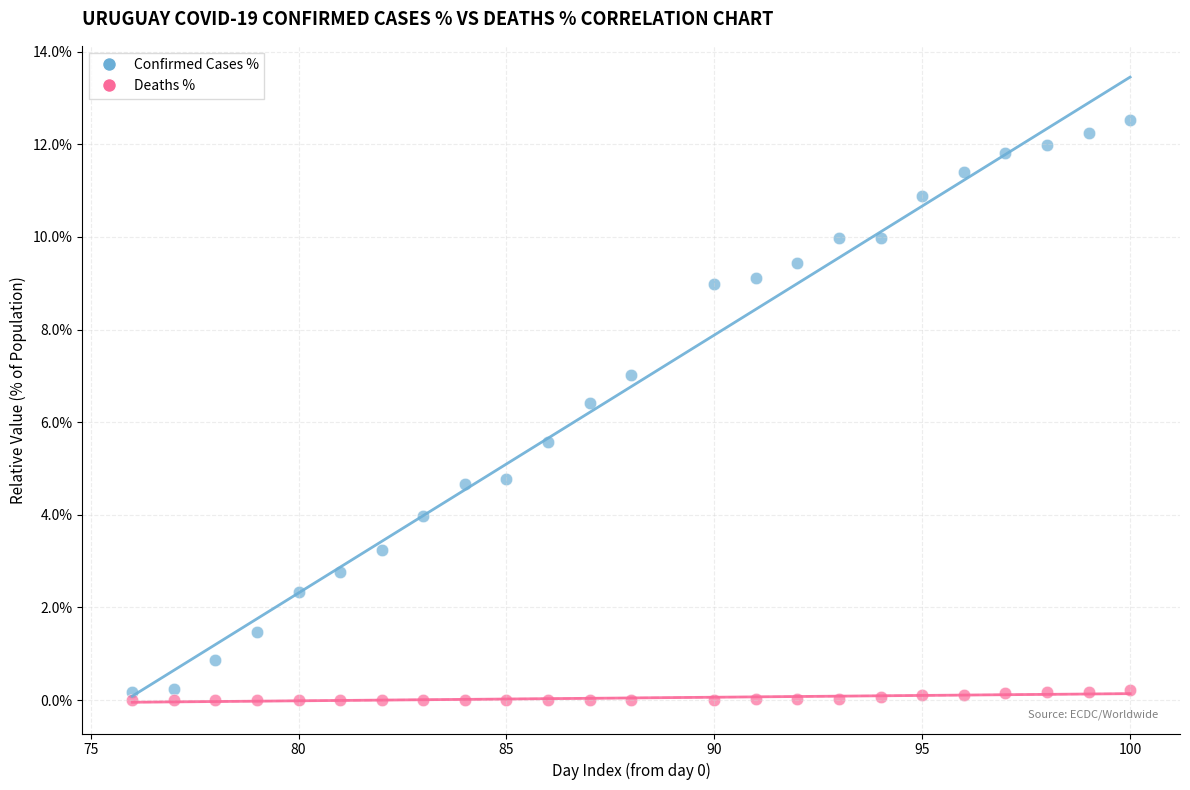

Which series contains the lowest Y value?

Deaths %